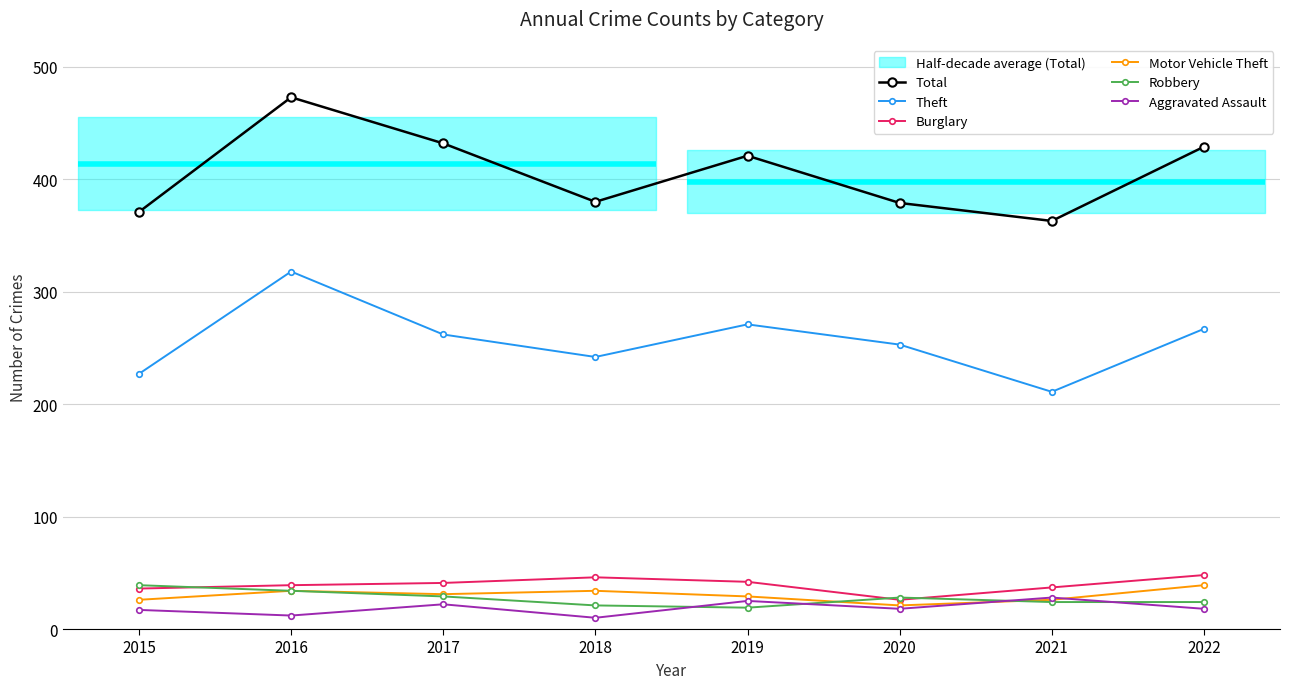

What is the difference between the maximum and minimum values in the Motor Vehicle Theft series?

18